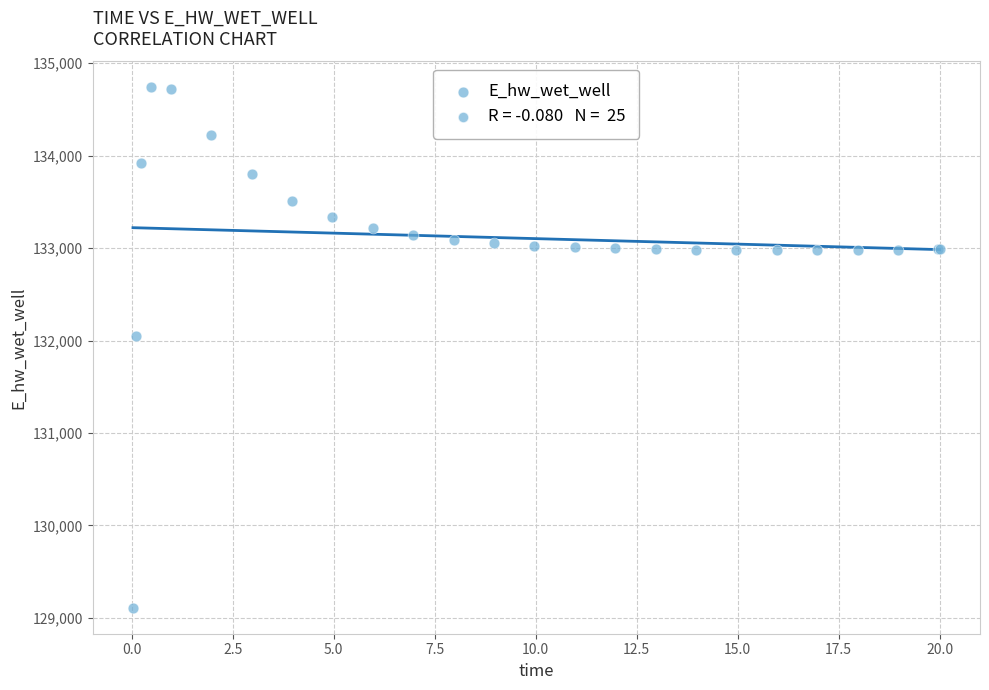

What Y value in the scatter plot is closest to 131923?

132046.0